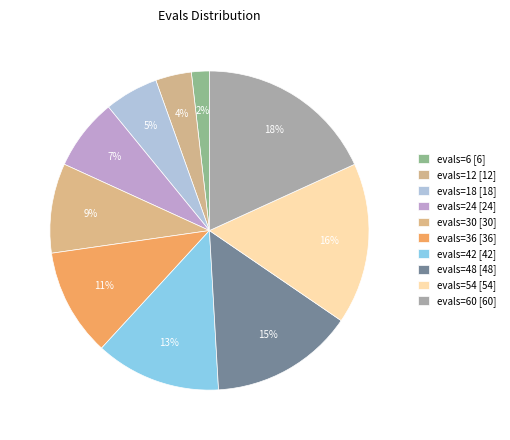

Rank the categories by value from lowest to highest.

6, 12, 18, 24, 30, 36, 42, 48, 54, 60